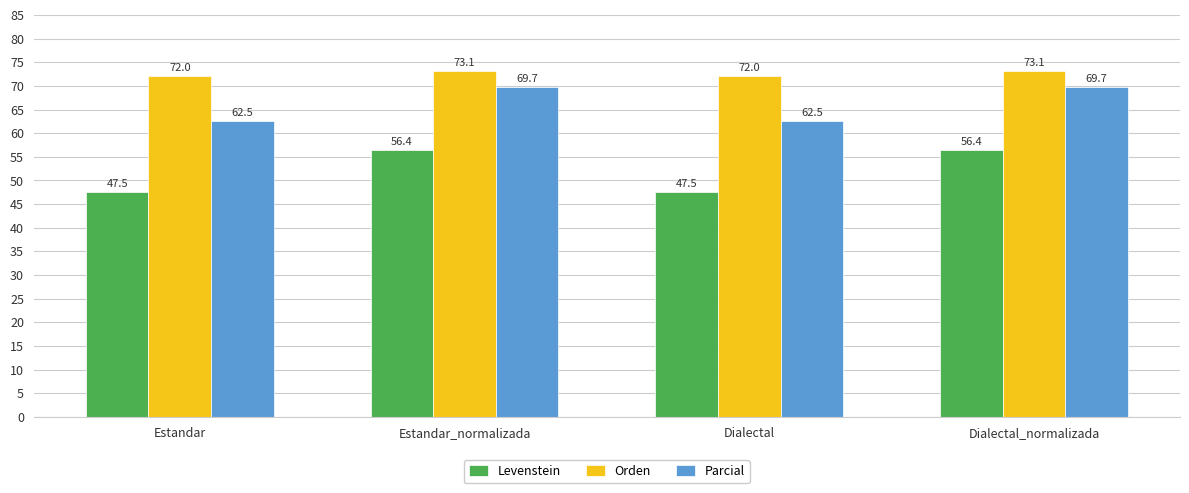

What is the greatest value displayed?

73.1